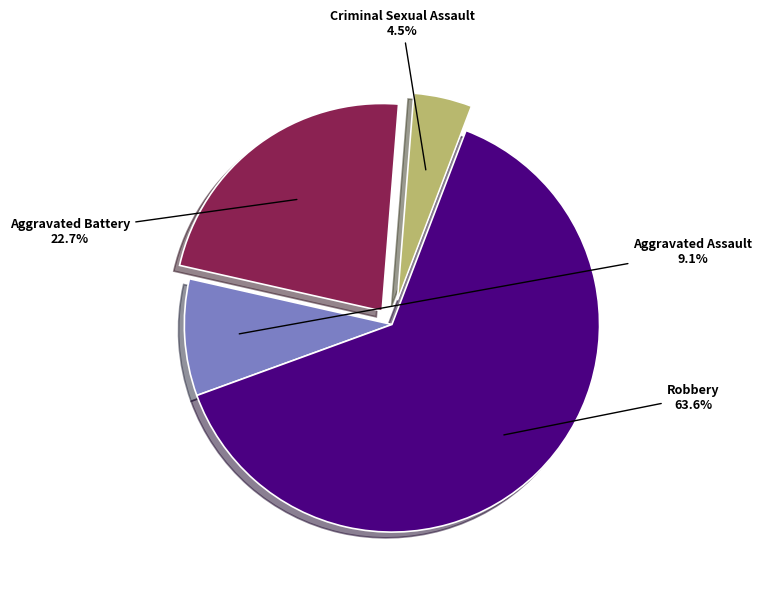

Combined, what portion of the pie is Robbery and Criminal Sexual Assault?

68.2%